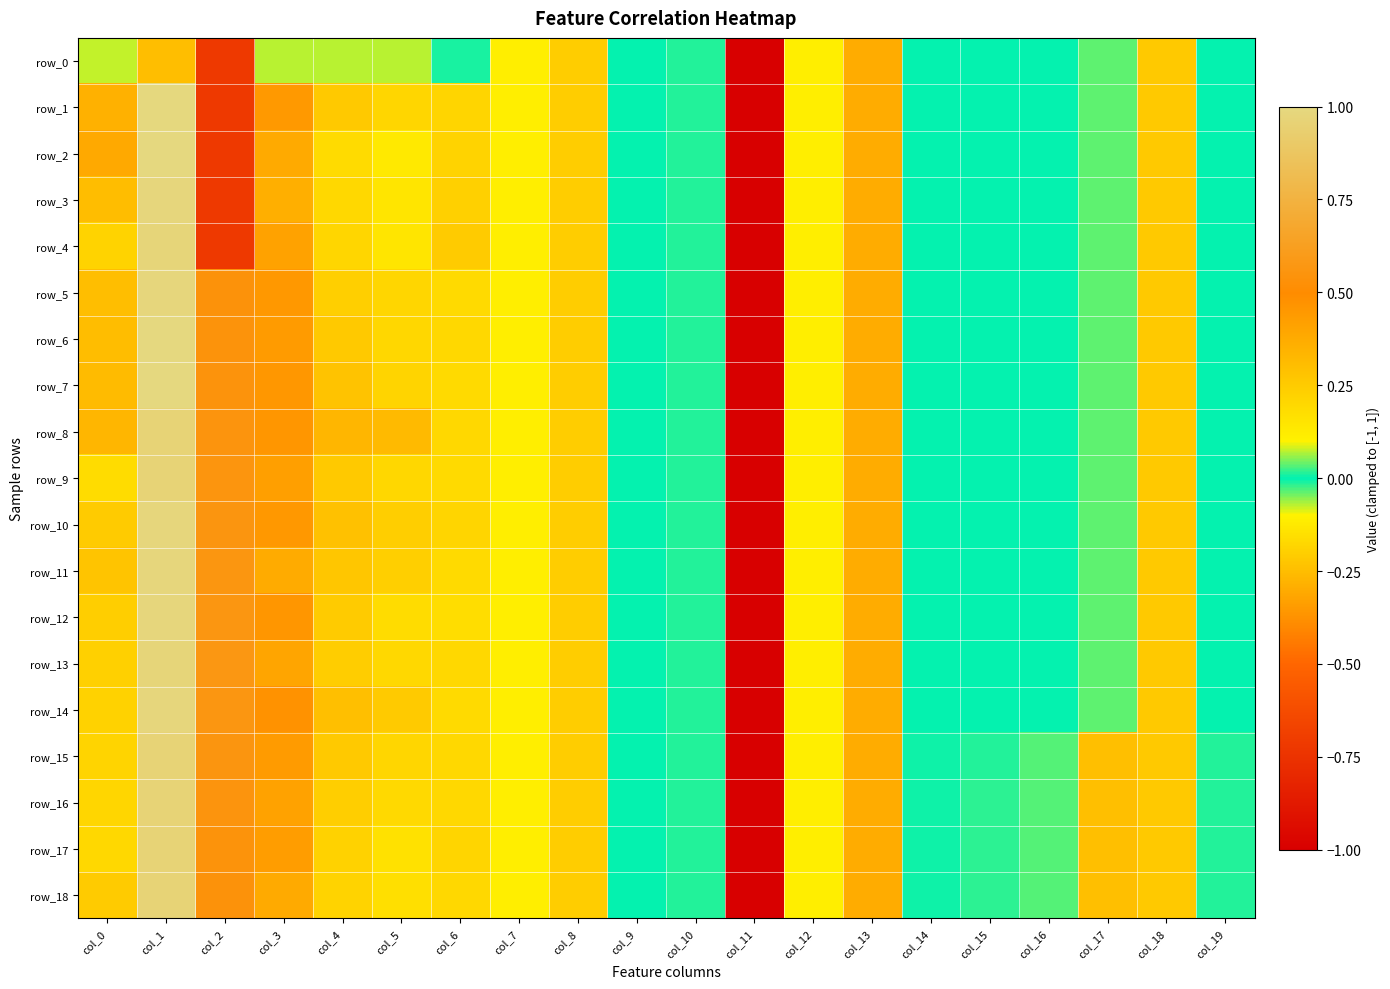

Reading right to left, what are all the values shown in this chart?

row_0: -0.0	-0.2	-0.0	-0.0	-0.0	-0.0	-0.3	-0.1	-1.0	0.0	0.0	0.2	-0.1	-0.0	-0.1	-0.1	-0.1	-0.7	-0.2	-0.1
row_1: -0.0	-0.2	-0.0	-0.0	-0.0	-0.0	-0.3	-0.1	-1.0	0.0	0.0	0.2	-0.1	0.2	0.2	0.3	0.4	-0.7	1.0	0.4
row_2: -0.0	-0.2	-0.0	-0.0	-0.0	-0.0	-0.3	-0.1	-1.0	0.0	0.0	0.2	-0.1	0.2	0.1	0.2	0.4	-0.7	1.0	0.4
row_3: -0.0	-0.2	-0.0	-0.0	-0.0	-0.0	-0.3	-0.1	-1.0	0.0	0.0	0.2	-0.1	0.2	0.1	0.2	0.4	-0.7	1.0	0.3
row_4: -0.0	-0.2	-0.0	-0.0	-0.0	-0.0	-0.3	-0.1	-1.0	0.0	0.0	0.2	-0.1	0.3	0.1	0.2	0.4	-0.7	1.0	0.2
row_5: -0.0	-0.2	-0.0	-0.0	-0.0	-0.0	-0.3	-0.1	-1.0	0.0	0.0	0.2	-0.1	0.2	0.2	0.2	0.5	0.5	1.0	0.3
row_6: -0.0	-0.2	-0.0	-0.0	-0.0	-0.0	-0.3	-0.1	-1.0	0.0	0.0	0.2	-0.1	0.2	0.2	0.3	0.4	0.5	1.0	0.3
row_7: -0.0	-0.2	-0.0	-0.0	-0.0	-0.0	-0.3	-0.1	-1.0	0.0	0.0	0.2	-0.1	0.2	0.2	0.3	0.5	0.5	1.0	0.3
row_8: -0.0	-0.2	-0.0	-0.0	-0.0	-0.0	-0.3	-0.1	-1.0	0.0	0.0	0.2	-0.1	0.2	0.3	0.3	0.5	0.6	1.0	0.3
row_9: -0.0	-0.2	-0.0	-0.0	-0.0	-0.0	-0.3	-0.1	-1.0	0.0	0.0	0.2	-0.1	0.2	0.2	0.3	0.4	0.6	1.0	0.2
row_10: -0.0	-0.2	-0.0	-0.0	-0.0	-0.0	-0.3	-0.1	-1.0	0.0	0.0	0.2	-0.1	0.2	0.2	0.3	0.5	0.6	1.0	0.3
row_11: -0.0	-0.2	-0.0	-0.0	-0.0	-0.0	-0.3	-0.1	-1.0	0.0	0.0	0.2	-0.1	0.2	0.2	0.3	0.4	0.6	1.0	0.3
row_12: -0.0	-0.2	-0.0	-0.0	-0.0	-0.0	-0.3	-0.1	-1.0	0.0	0.0	0.2	-0.1	0.2	0.2	0.3	0.5	0.6	1.0	0.2
row_13: -0.0	-0.2	-0.0	-0.0	-0.0	-0.0	-0.3	-0.1	-1.0	0.0	0.0	0.2	-0.1	0.2	0.2	0.2	0.4	0.6	1.0	0.2
row_14: -0.0	-0.2	-0.0	-0.0	-0.0	-0.0	-0.3	-0.1	-1.0	0.0	0.0	0.2	-0.1	0.2	0.3	0.3	0.5	0.6	1.0	0.2
row_15: 0.0	-0.2	0.3	0.0	0.0	0.0	-0.3	-0.1	-1.0	0.0	0.0	0.2	-0.1	0.2	0.2	0.3	0.4	0.6	1.0	0.2
row_16: 0.0	-0.2	0.3	0.0	0.0	0.0	-0.3	-0.1	-1.0	0.0	0.0	0.2	-0.1	0.2	0.2	0.2	0.4	0.6	1.0	0.2
row_17: 0.0	-0.2	0.3	0.0	0.0	0.0	-0.3	-0.1	-1.0	0.0	0.0	0.2	-0.1	0.2	0.2	0.2	0.4	0.5	1.0	0.2
row_18: 0.0	-0.2	0.3	0.0	0.0	0.0	-0.3	-0.1	-1.0	0.0	0.0	0.2	-0.1	0.2	0.2	0.2	0.4	0.5	1.0	0.3